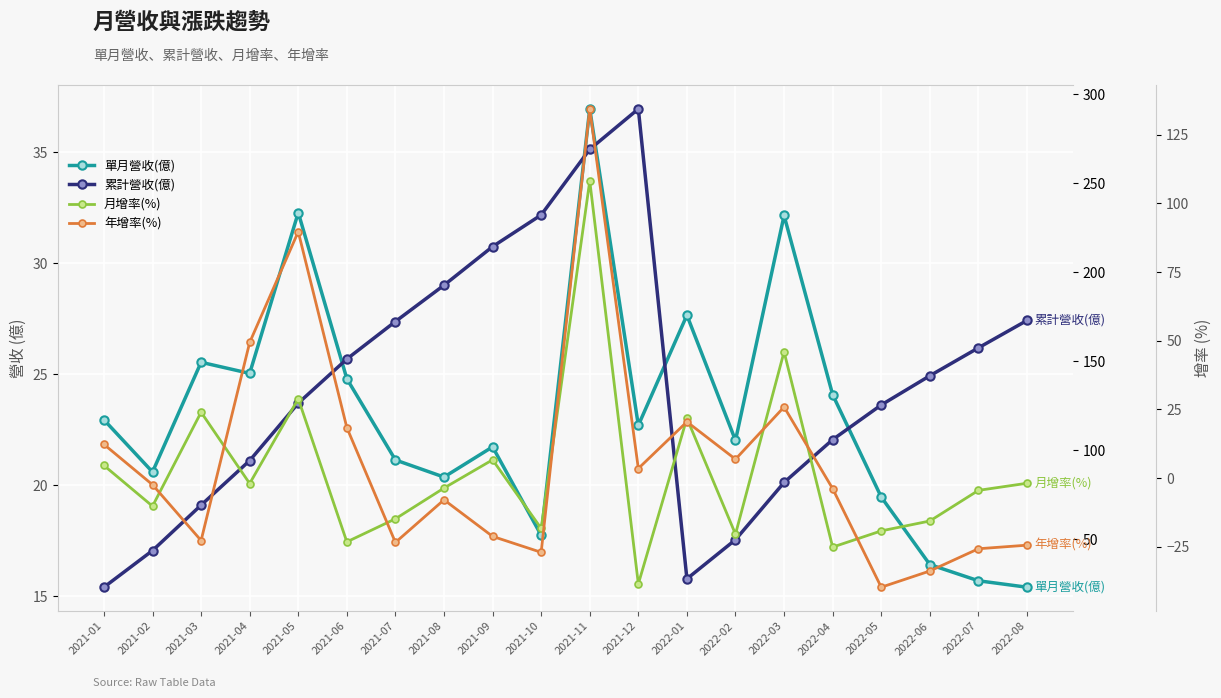

How many times do 年增率(%) and 月增率(%) cross each other?

9